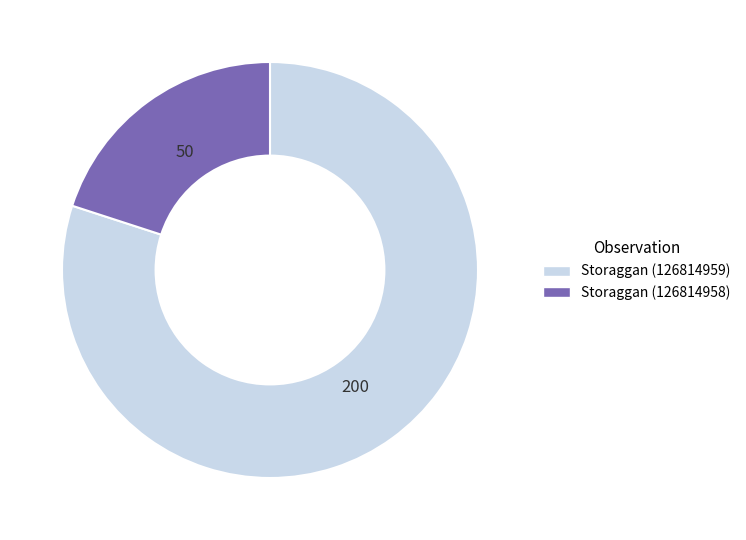

Which has a higher value, Storaggan (126814959) or Storaggan (126814958)?

Storaggan (126814959)